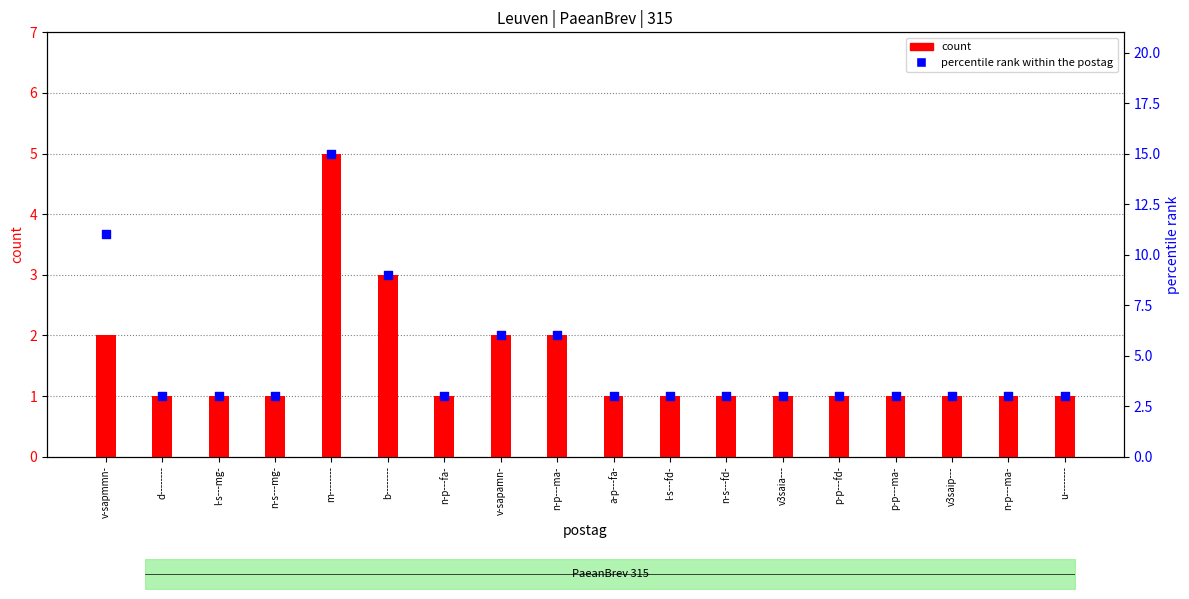

Which series contains the highest Y value?

percentile rank within the postag